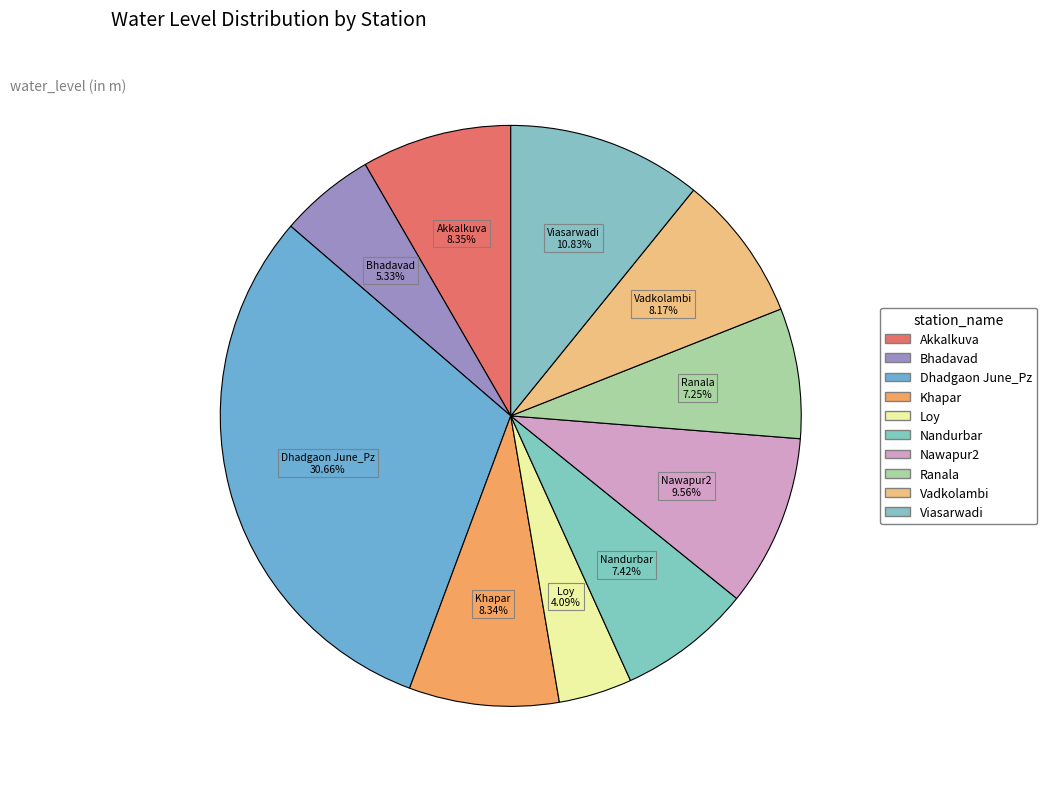

How many segments does this pie chart have?

10